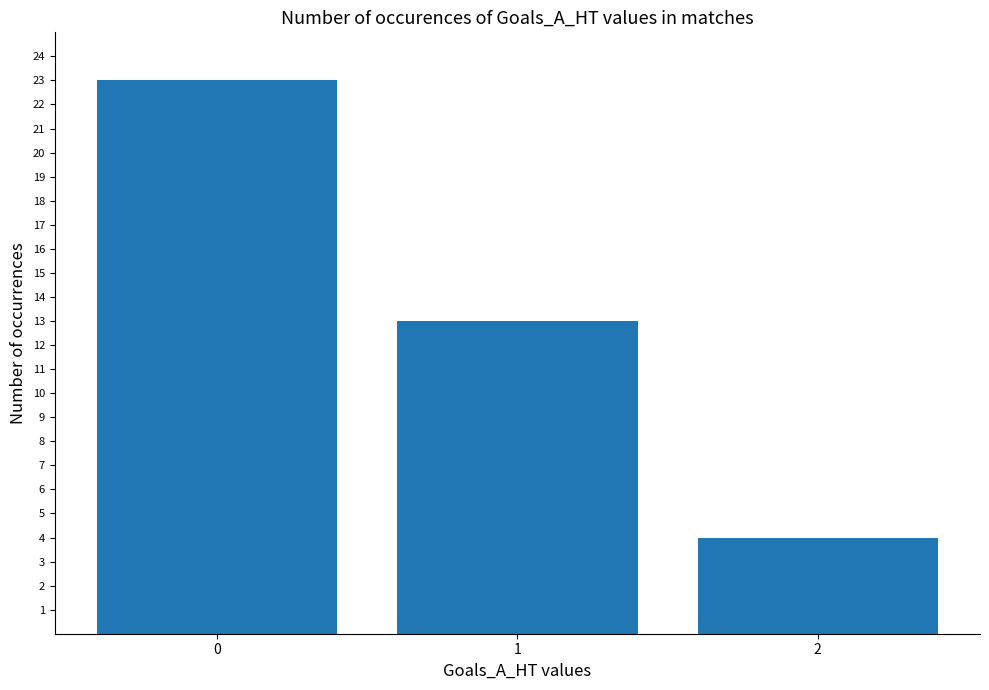

Are the bars grouped side by side (vs. stacked)?

No